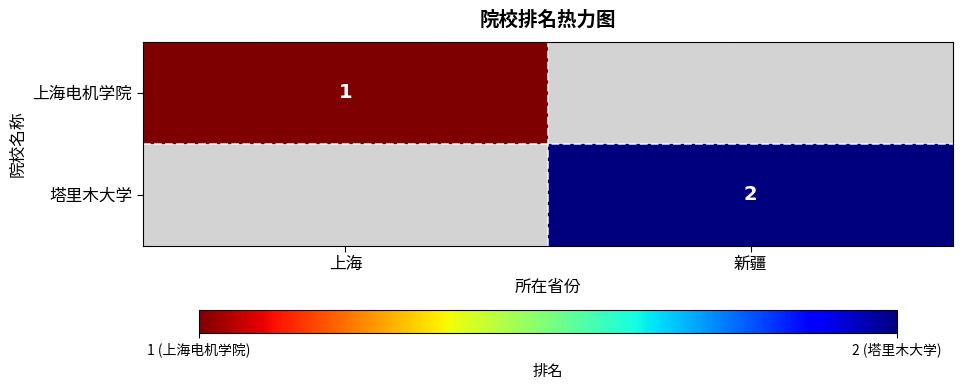

The value of 塔里木大学 at 新疆 is 0. True or false?

False